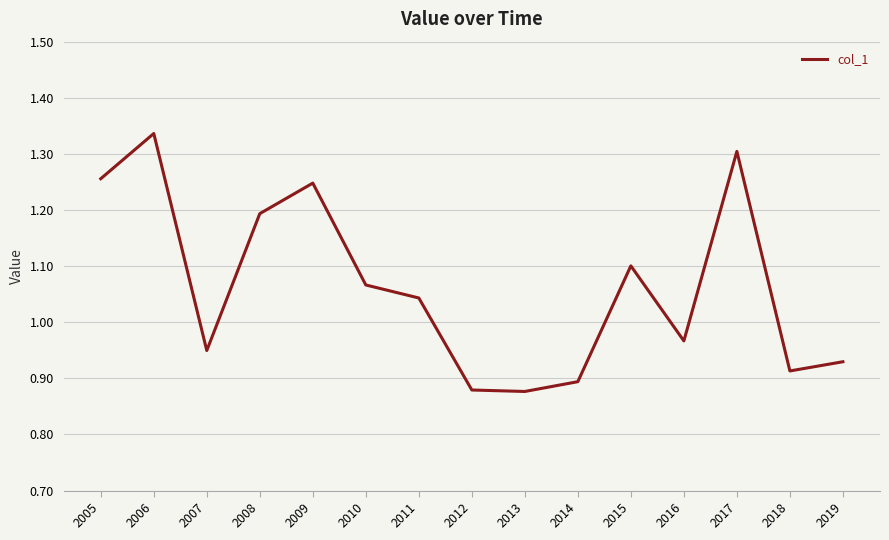

The chart shows a value of 1.5 at 2016. True or false?

False